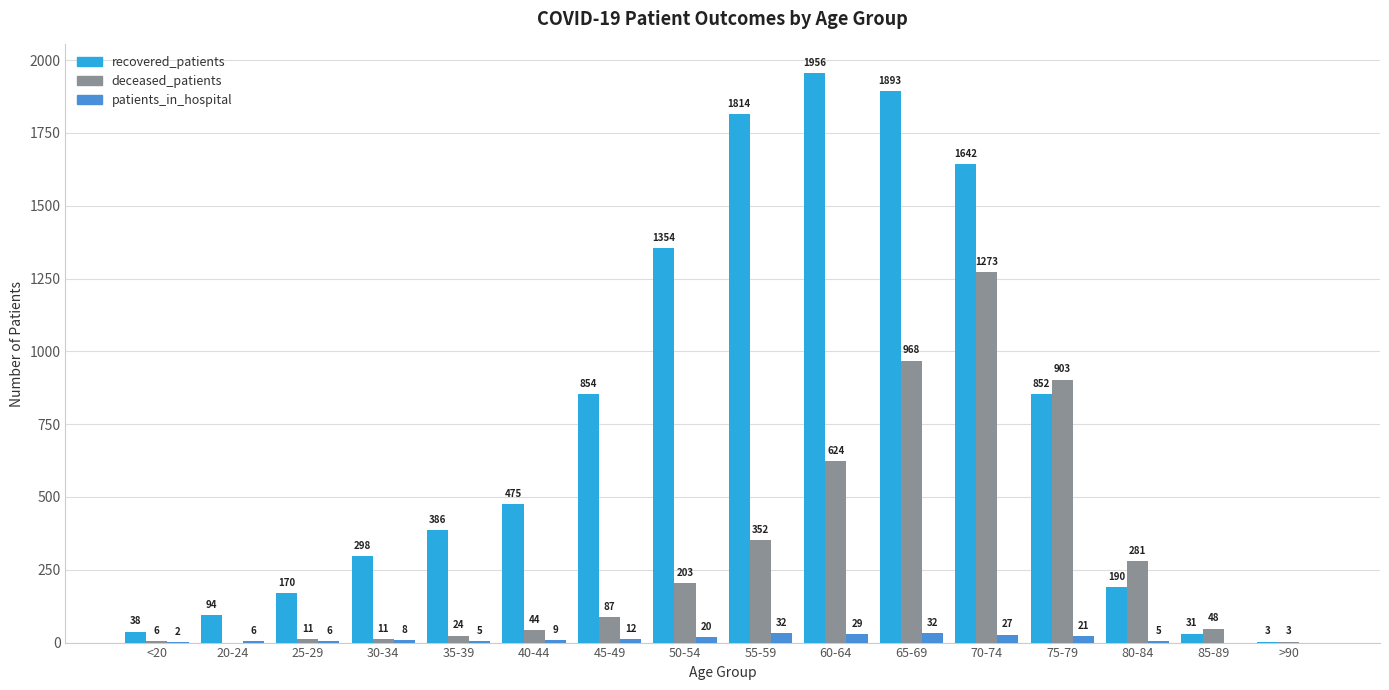

Is the value of recovered_patients at 45-49 greater than the value of patients_in_hospital at 65-69?

Yes